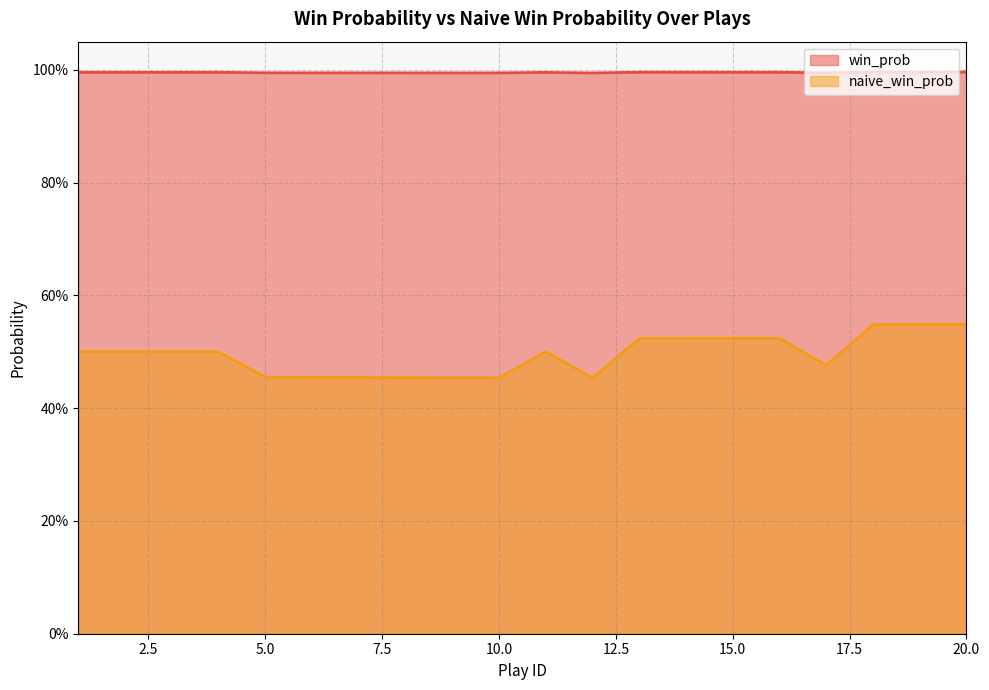

What is the value of the win_prob point at the 18th from the left?

1.0